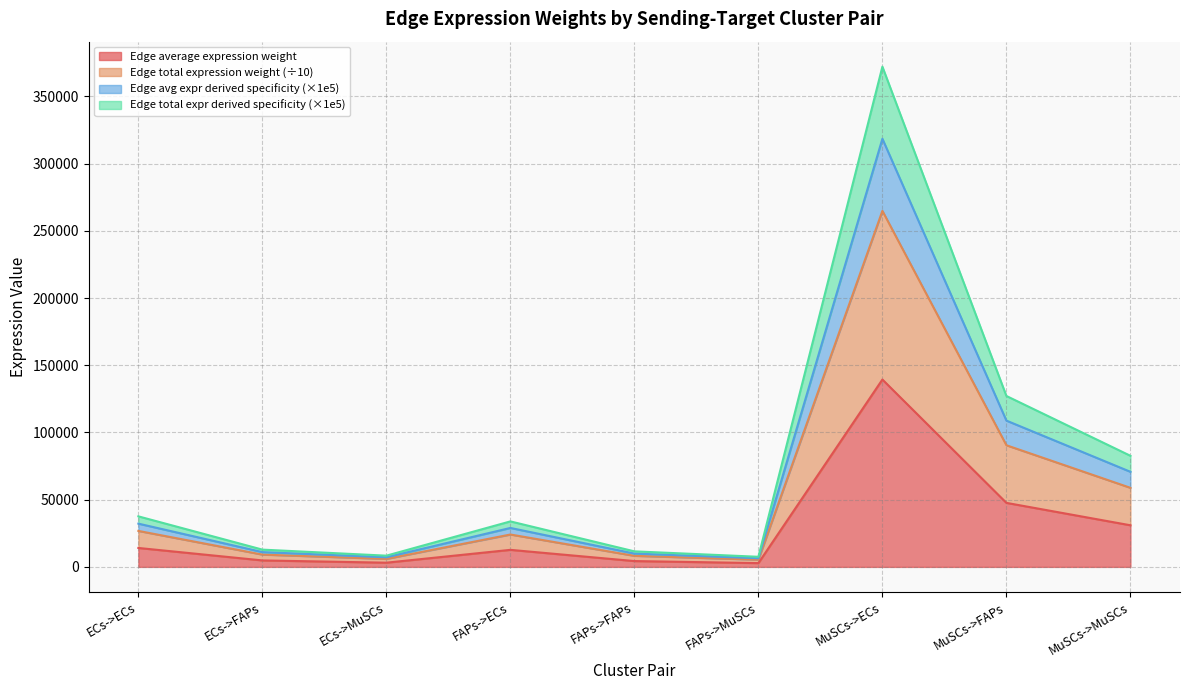

Reading right to left, transcribe all the data shown in this chart.

Edge average expression weight: 30967.3	47638.3	139417.9	2816.4	4332.5	12679.6	3128.7	4813.0	14085.6
Edge total expression weight: 58837.9	90512.7	264894.0	5351.1	8231.8	24091.2	5944.5	9144.7	26762.7
Edge avg expr derived specificity: 70753.9	108843.6	318541.1	6434.8	9899.0	28970.3	7148.4	10996.7	32182.8
Edge total expr derived specificity: 82669.9	127174.5	372188.3	7518.6	11566.1	33849.3	8352.3	12848.7	37602.8